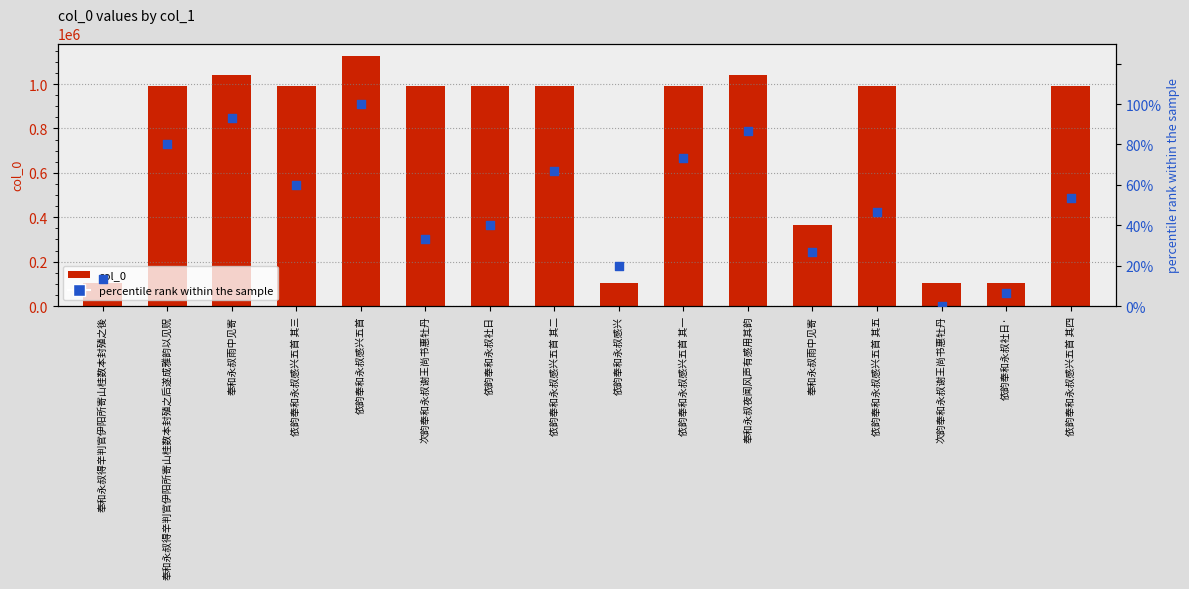

Which series contains the highest Y value?

col_0